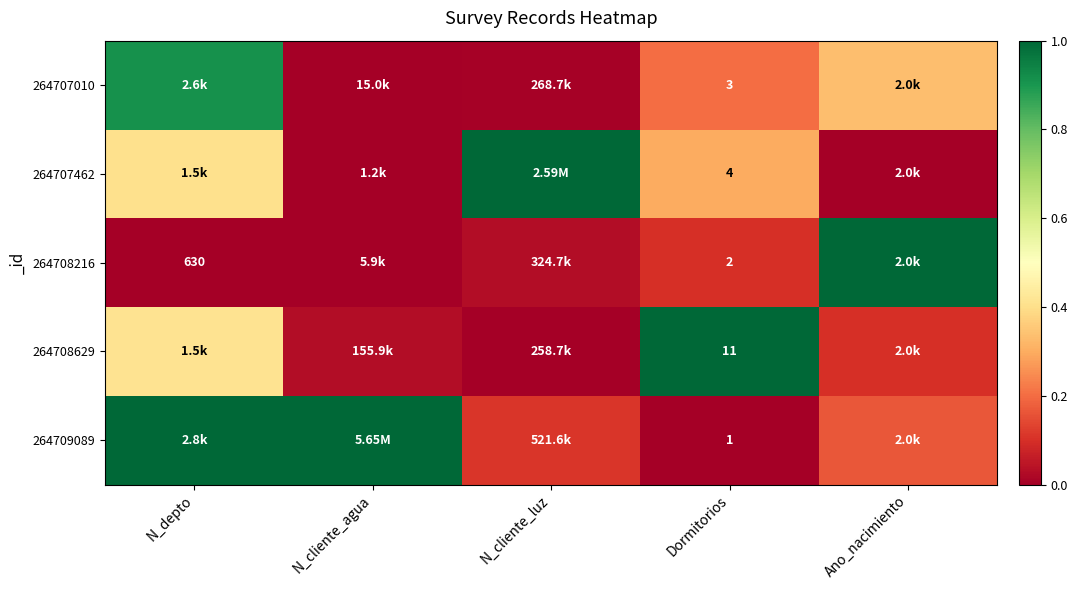

At which category is the sum across all series the highest?

N_depto